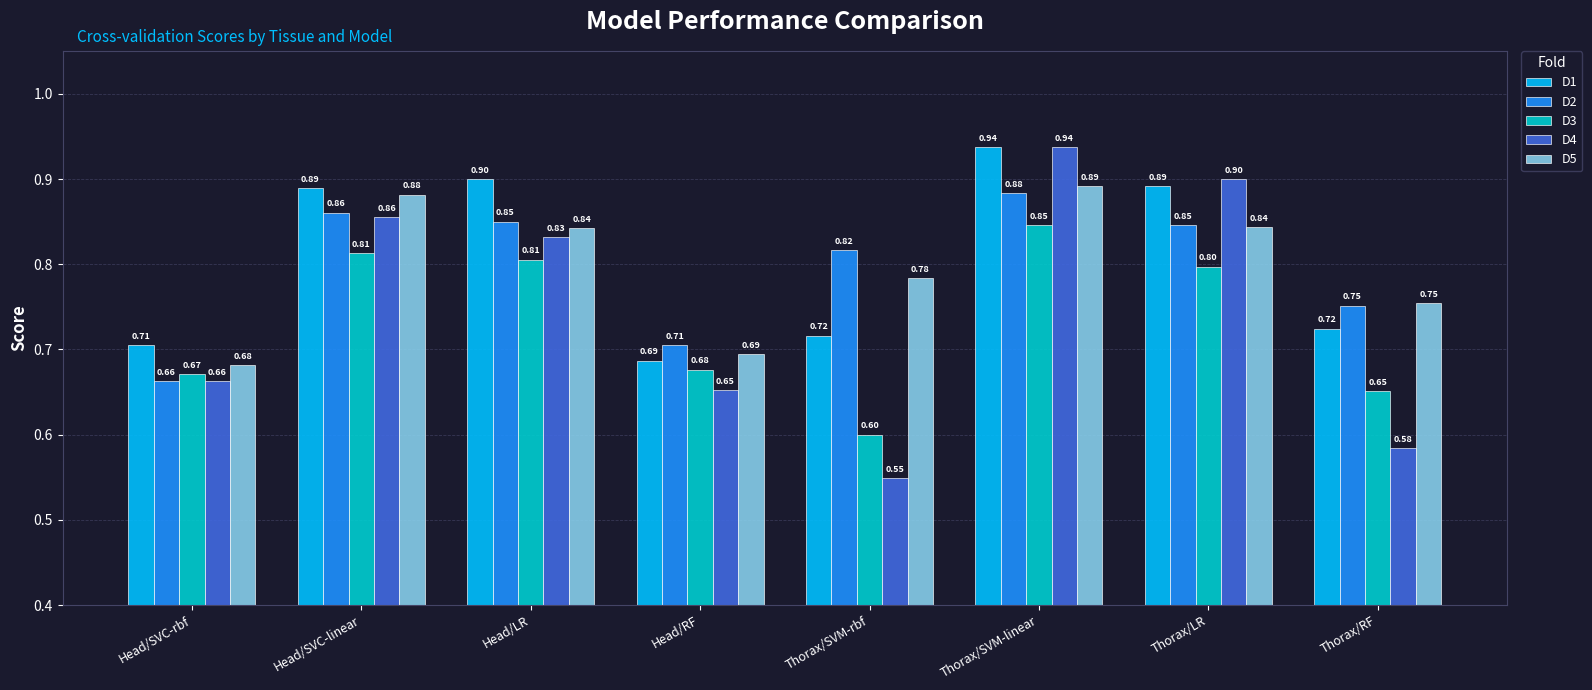

List the labels in order of D4 value, smallest first.

Thorax/SVM-rbf, Thorax/RF, Head/RF, Head/SVC-rbf, Head/LR, Head/SVC-linear, Thorax/LR, Thorax/SVM-linear